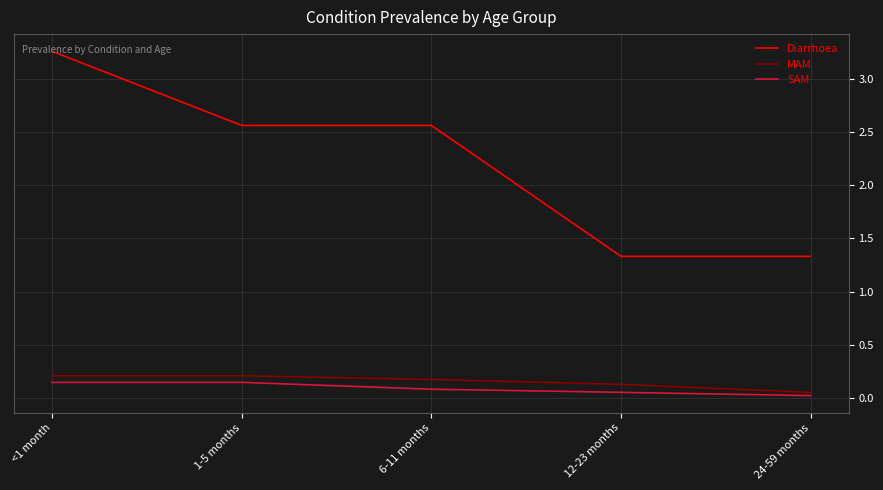

The SAM series shows 0.0 at 24-59 months. True or false?

True